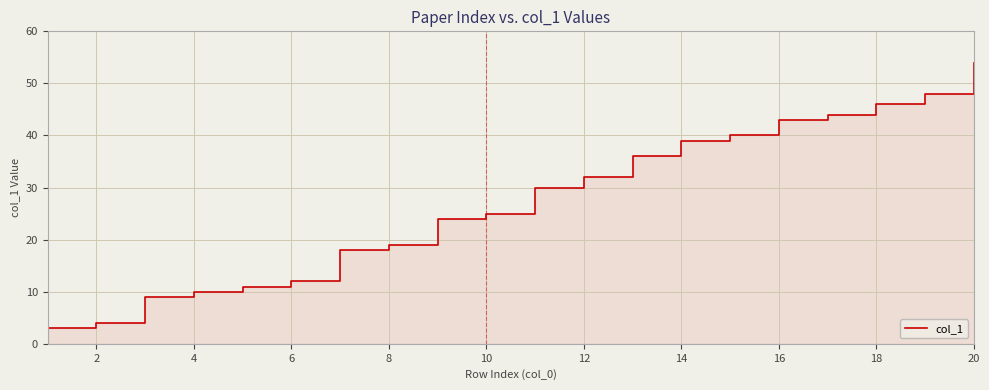

True or false: the data shows 17 at 18.

False